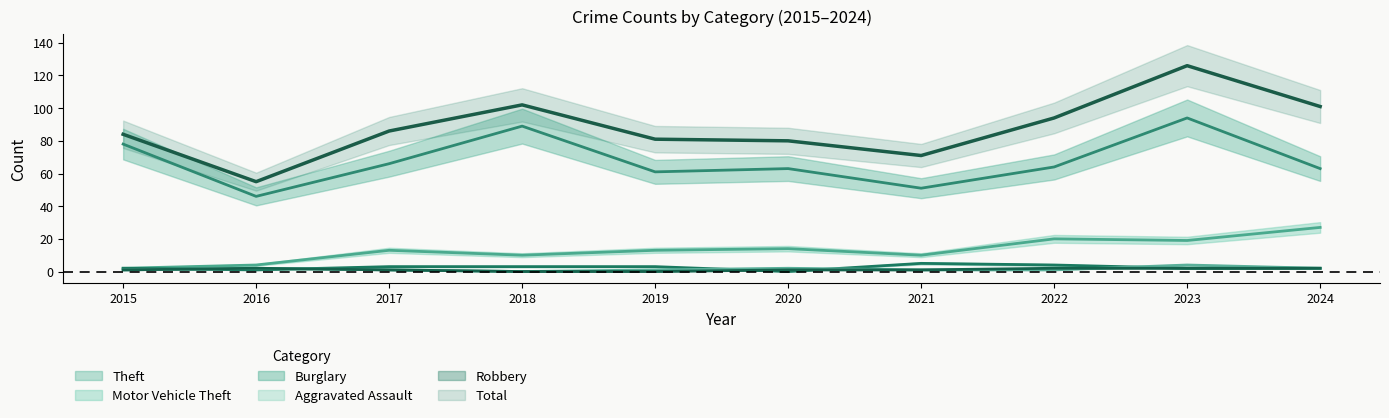

What is the total value across all series at 2023?

247